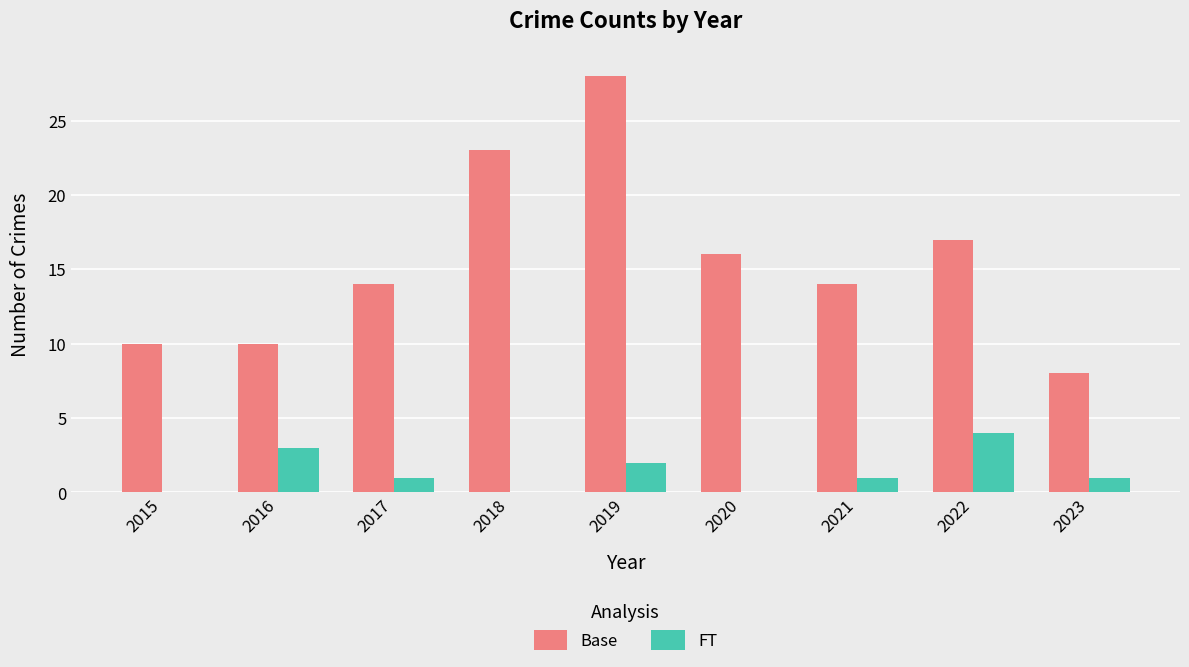

What is the spread (max minus min) of values at 2023?

7